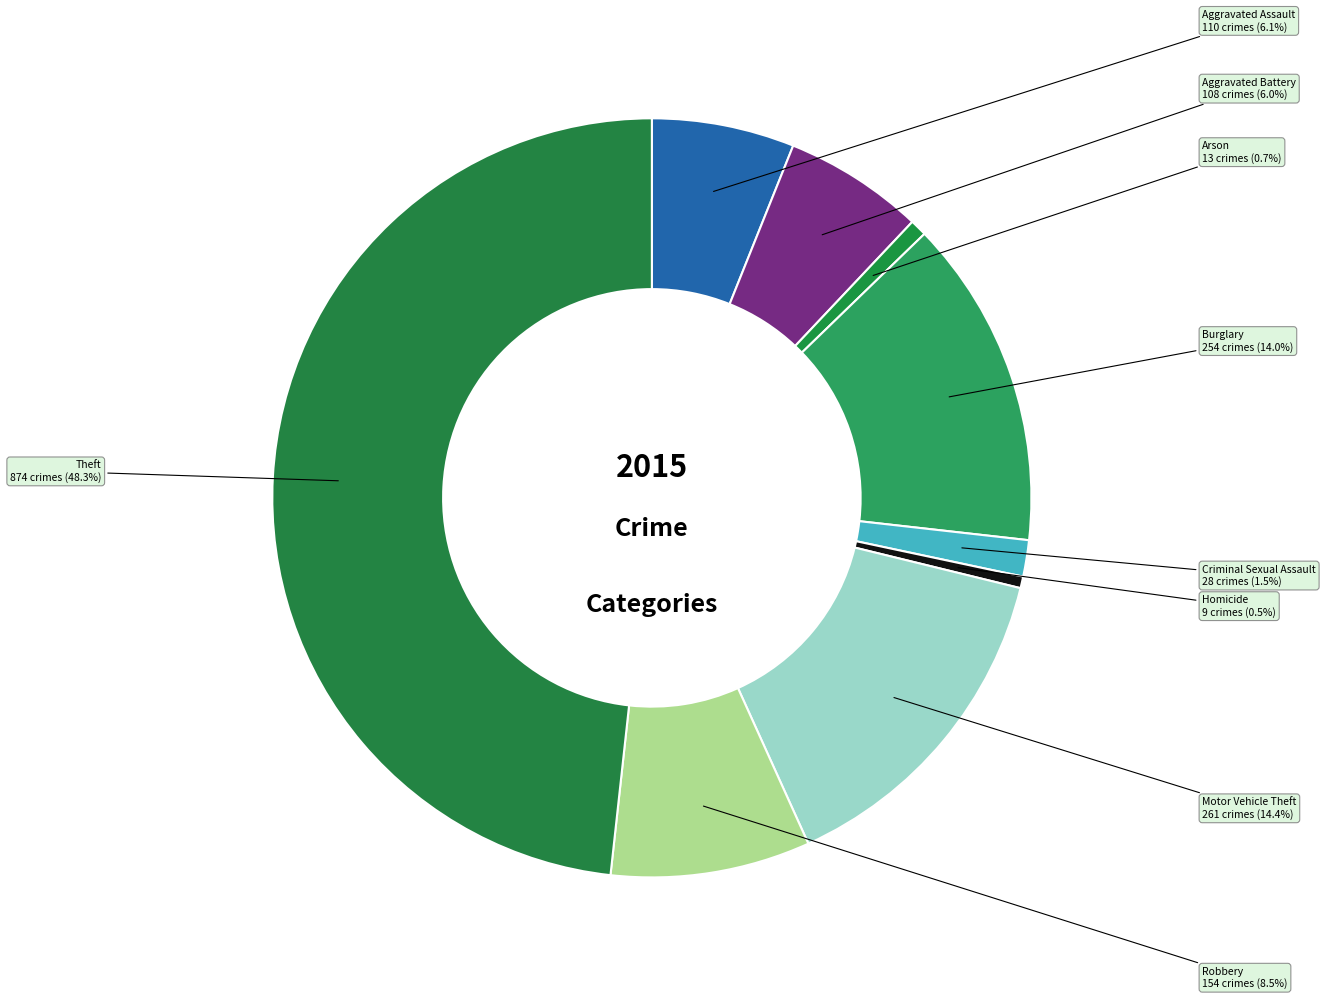

Which category has the biggest portion of the pie?

Theft